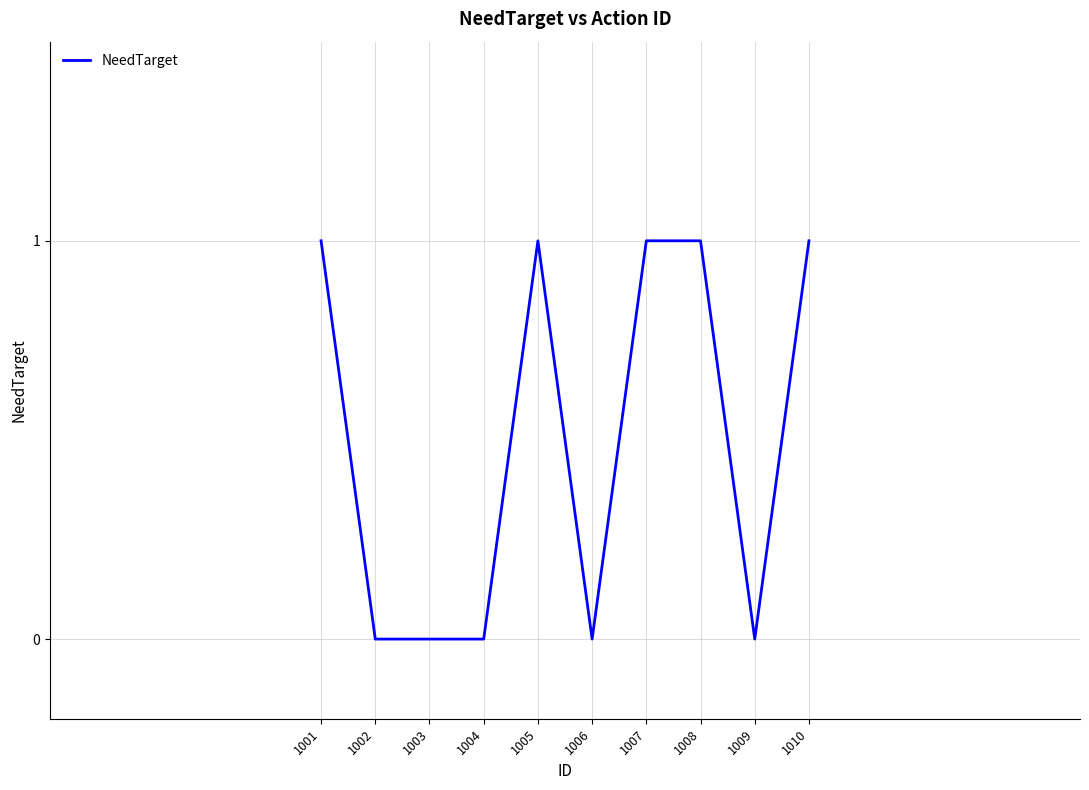

The chart shows a value of 0 at 1002. True or false?

True